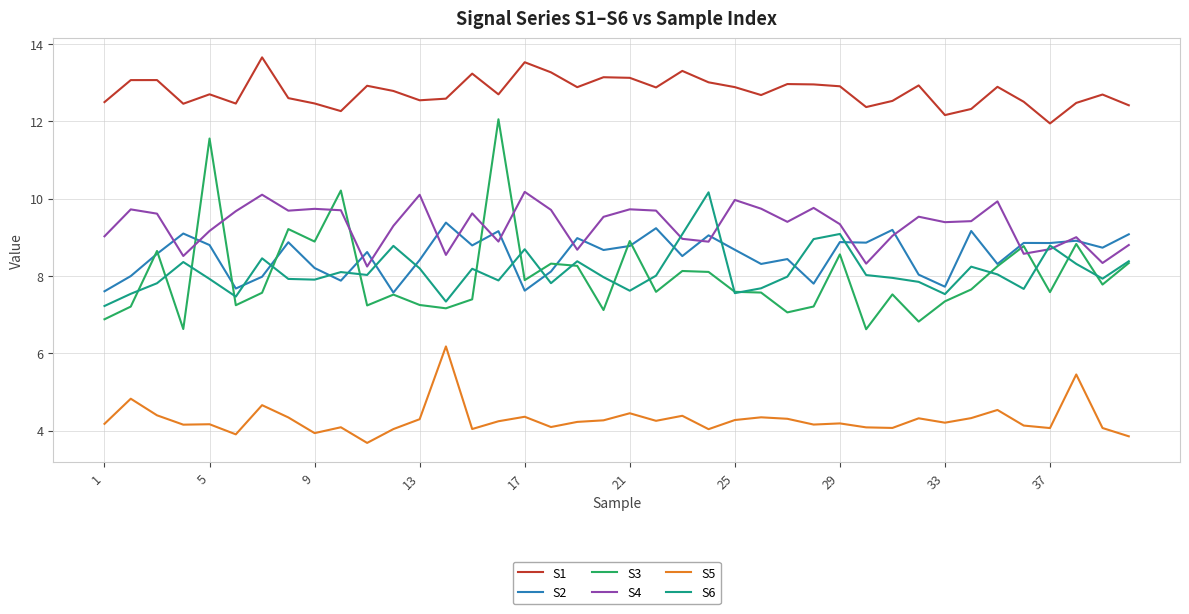

True or false: S6 and S1 intersect in this chart.

False